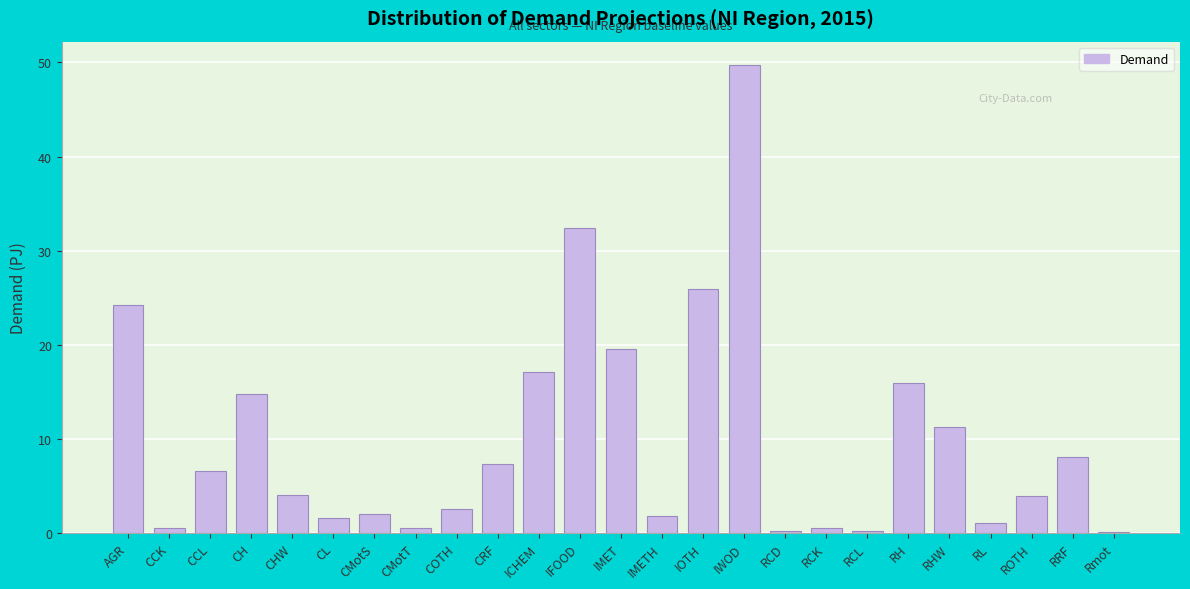

The chart shows a value of 36.1 at IOTH. True or false?

False